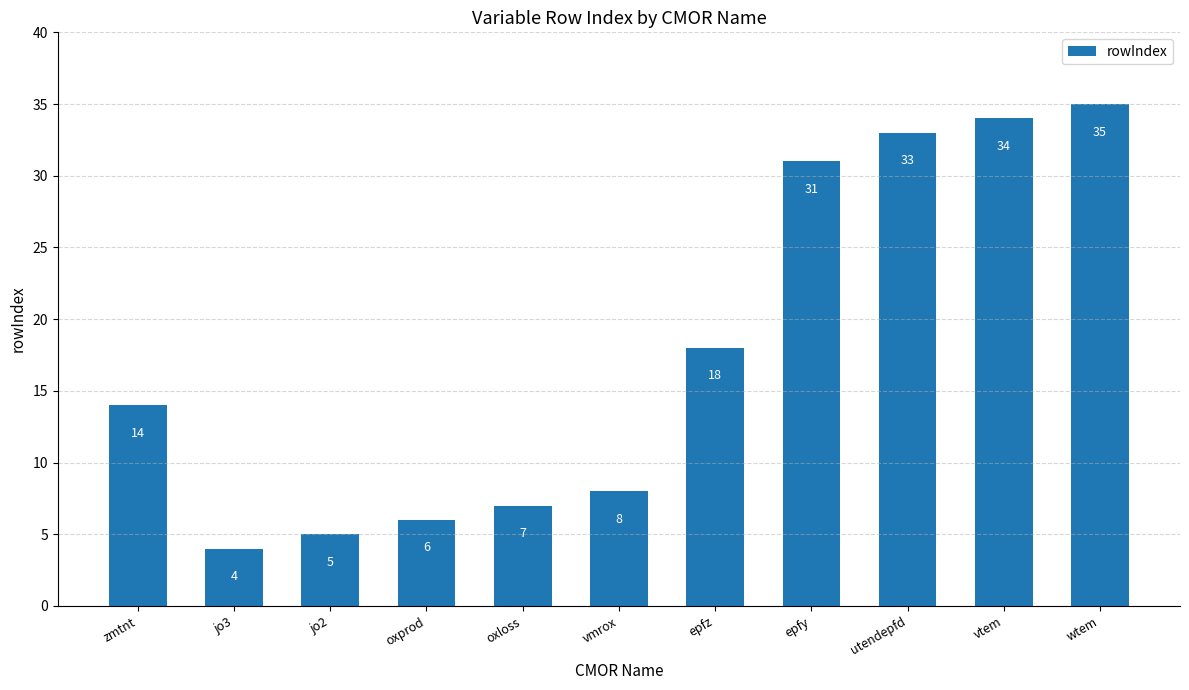

Which has a higher value, oxprod or oxloss?

oxloss